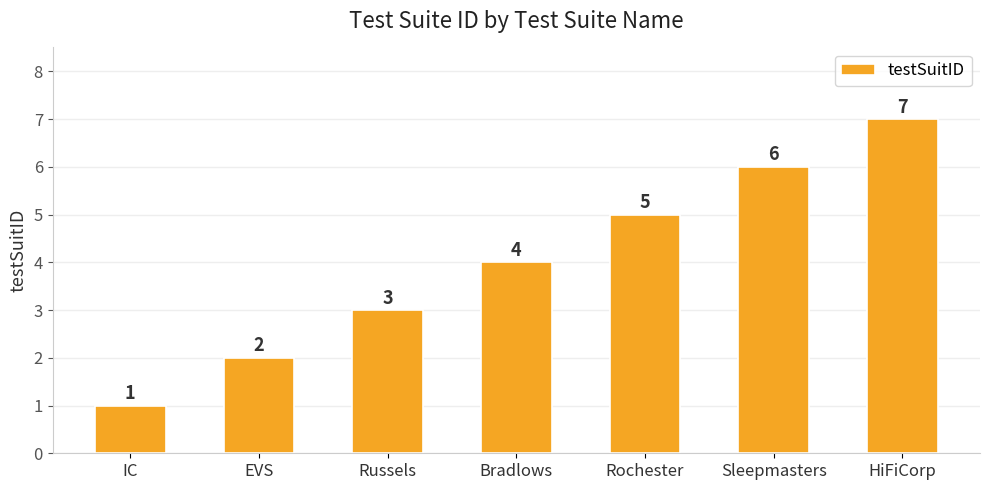

The chart shows a value of 2 at IC. True or false?

False